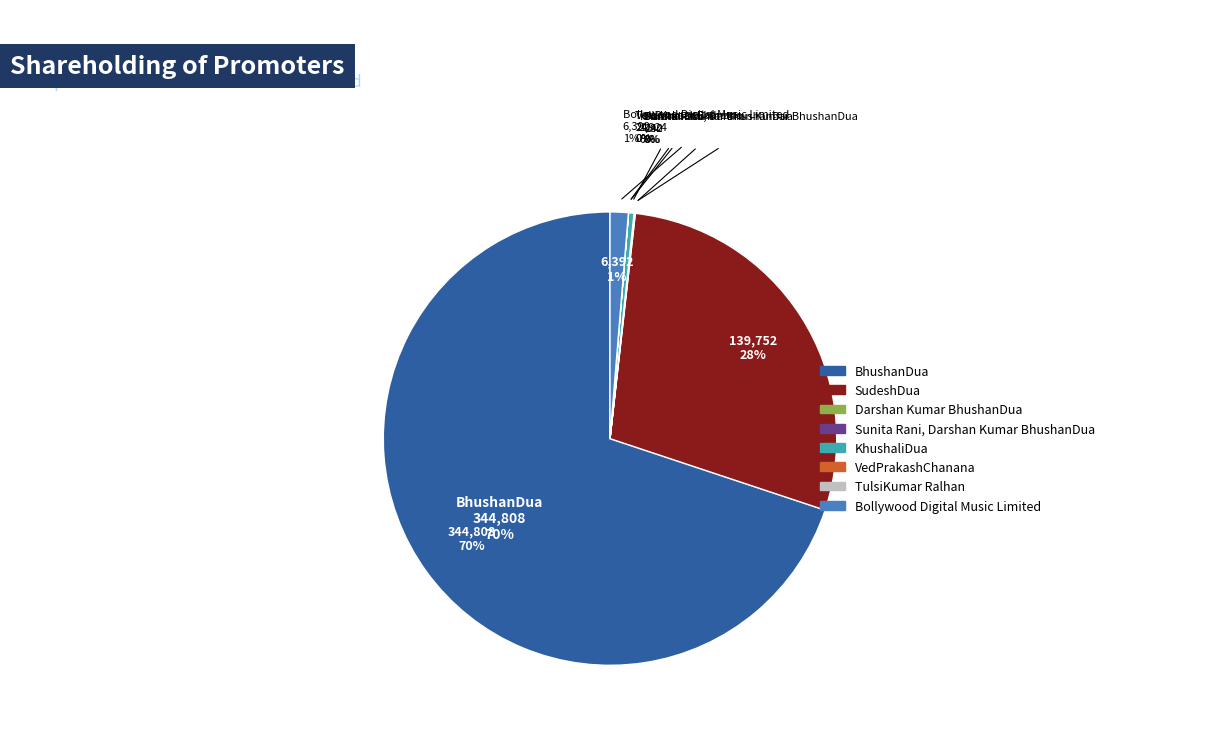

How many segments does this pie chart have?

8